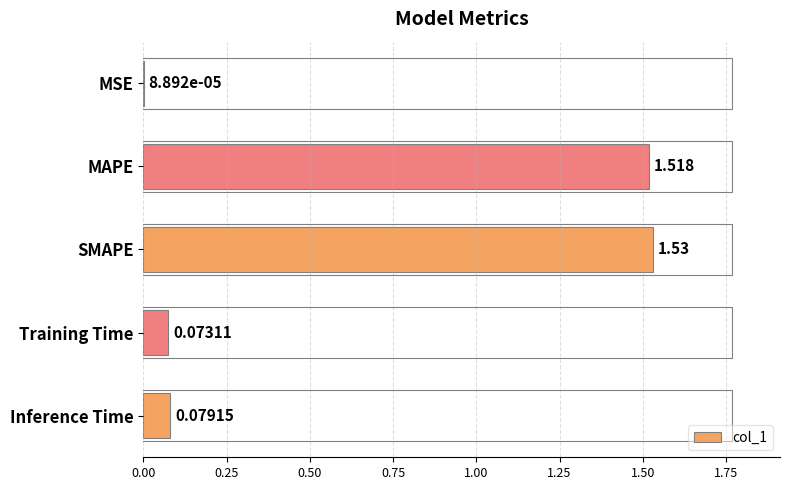

Which has a higher value, Inference Time or MAPE?

MAPE